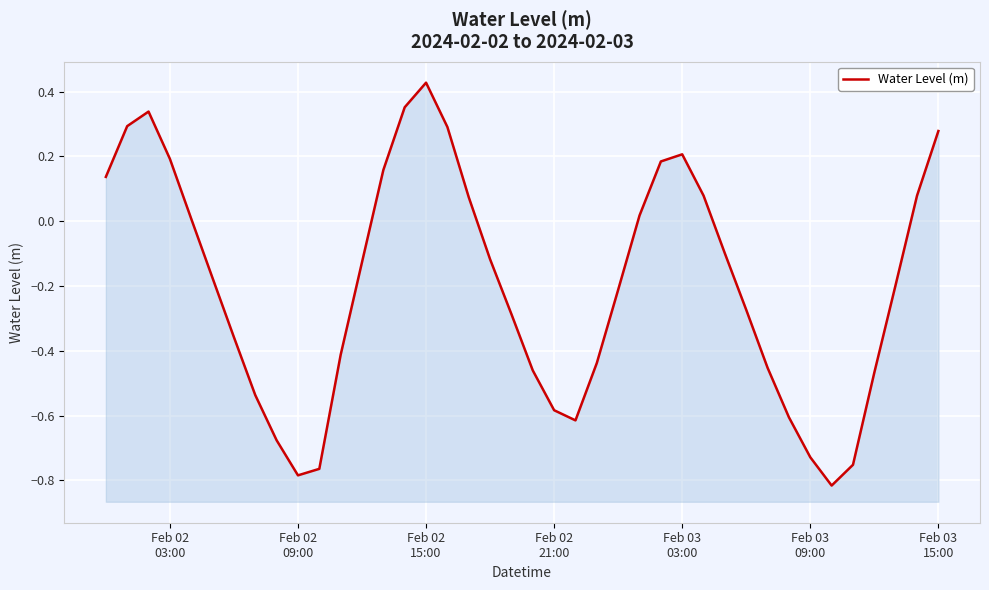

Where is the first local minimum?

Feb 02 09:00